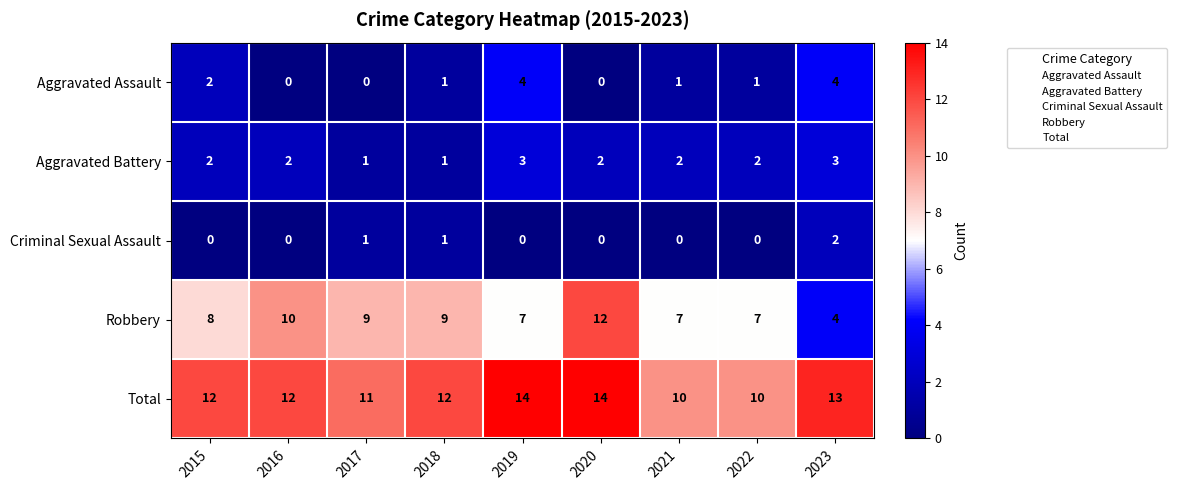

True or false: Total has a value of 4 at 2023.

False